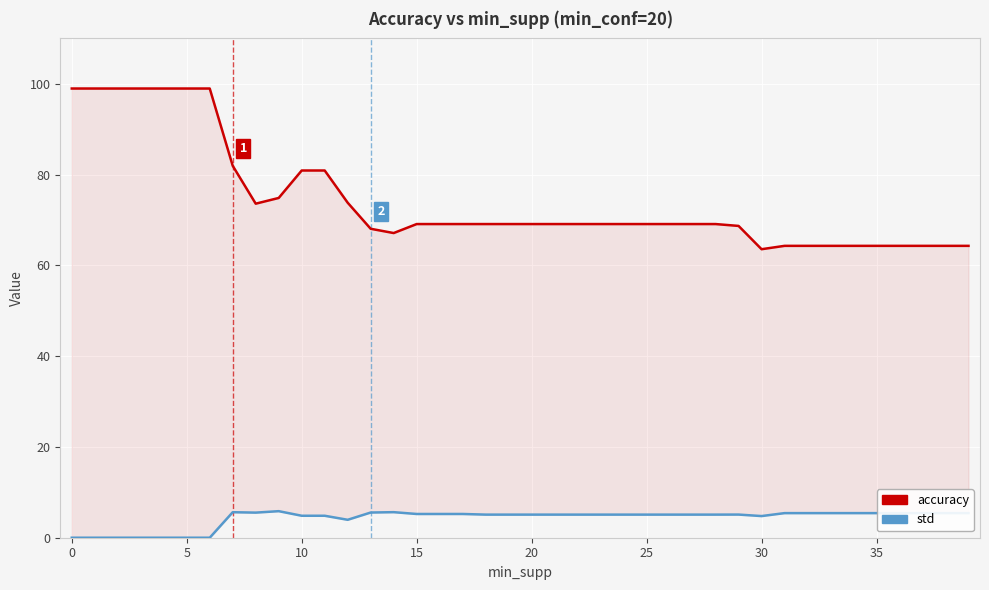

True or false: std and accuracy cross at least once.

False